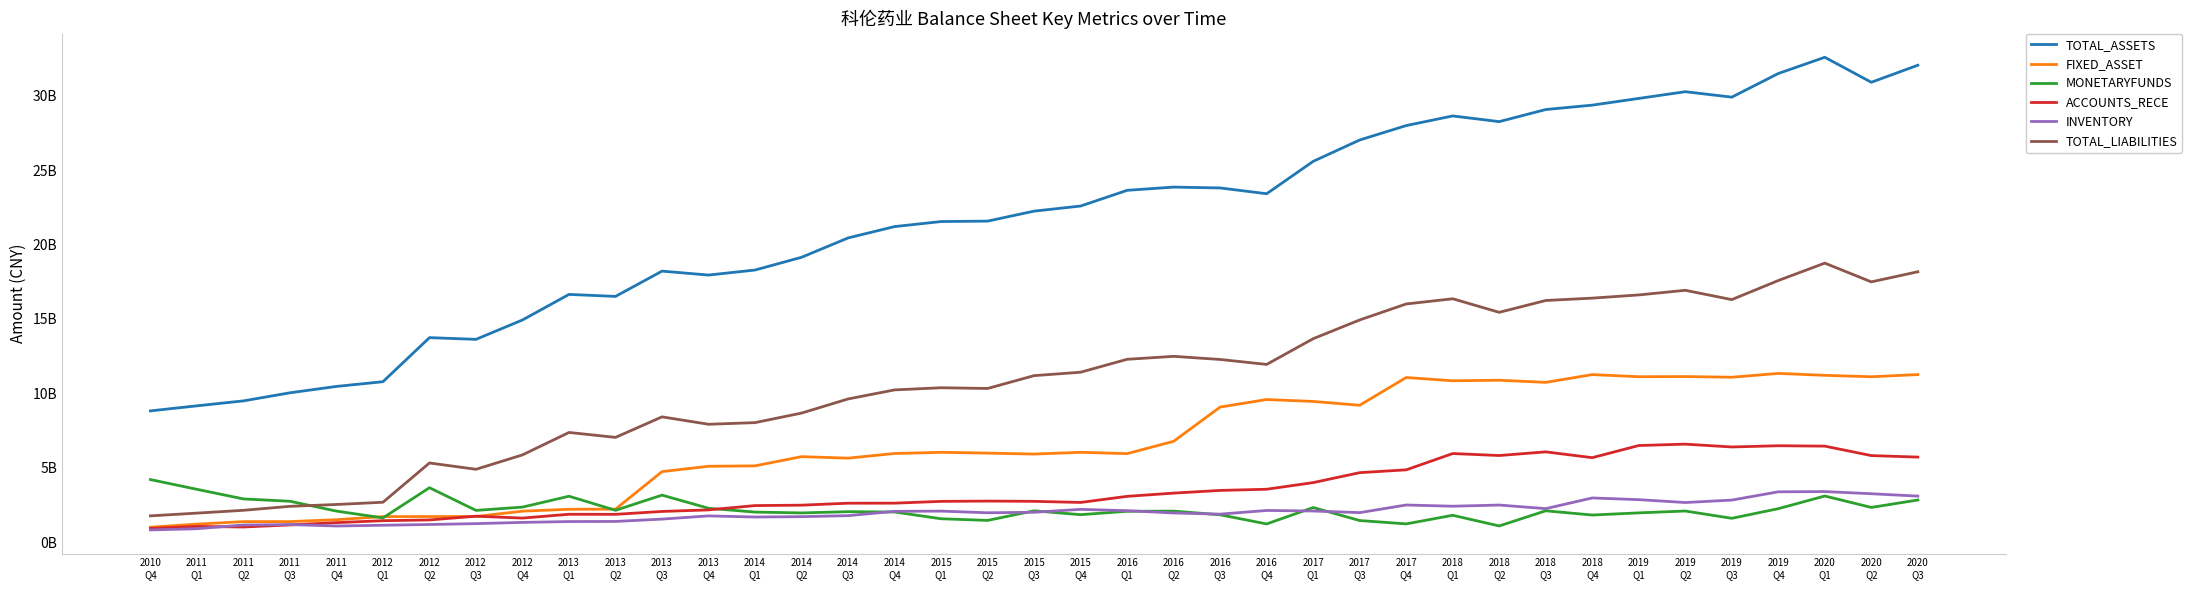

What is the label of the 12th point from the left?

2013
Q3